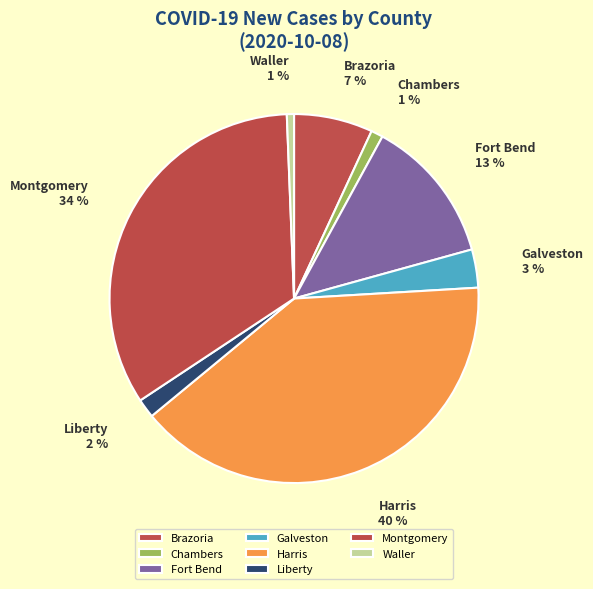

How many slices are in this pie chart?

8